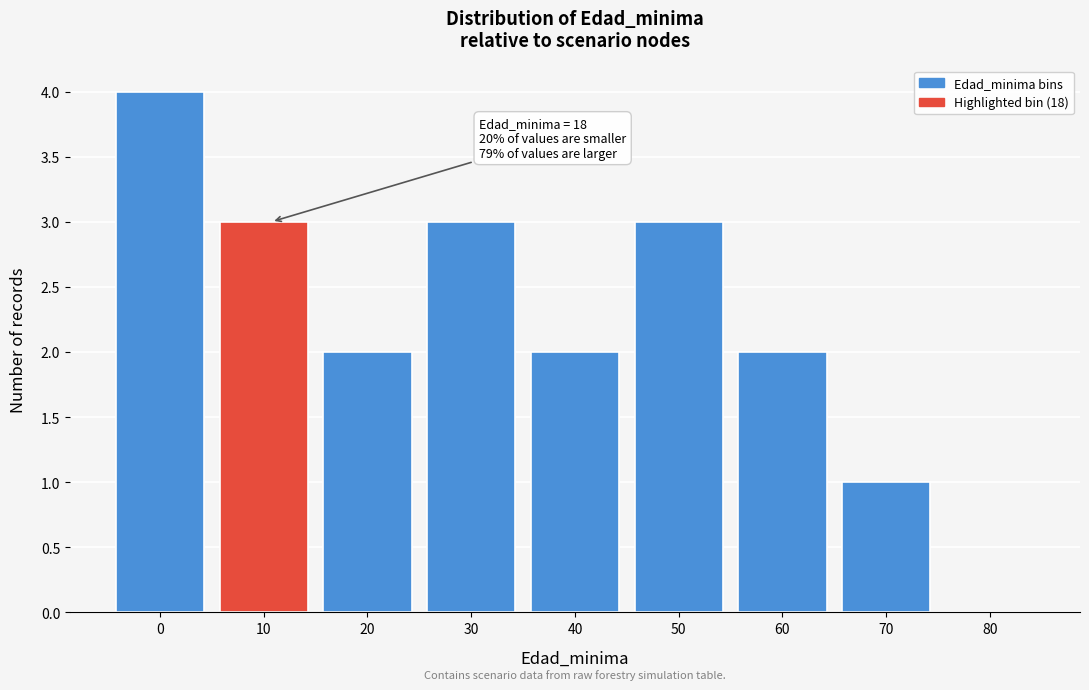

Between 20 and 30, which is larger?

30